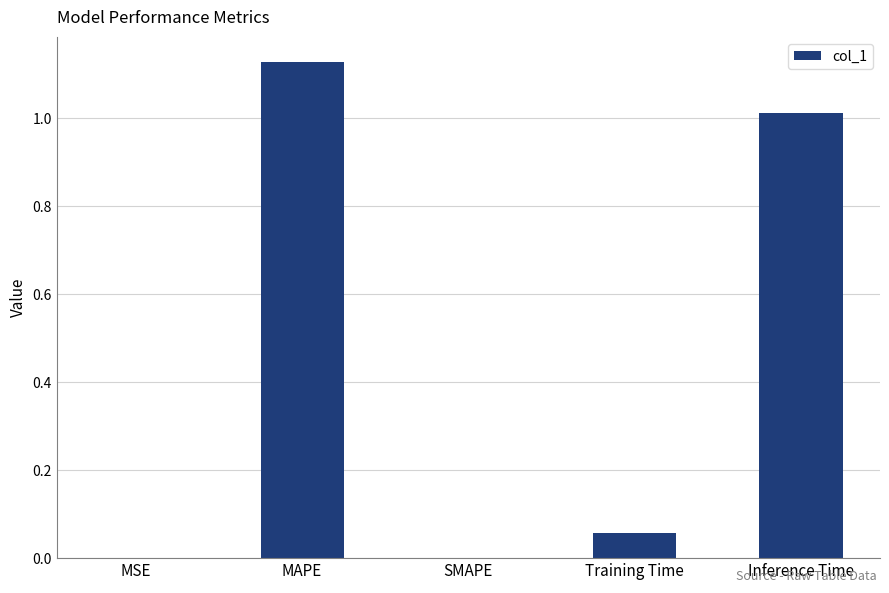

At which category does the chart reach its peak across all series?

MAPE